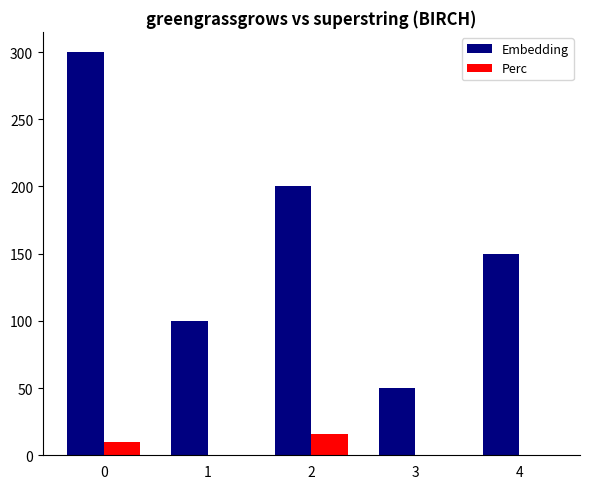

How many data points does each series have?

5